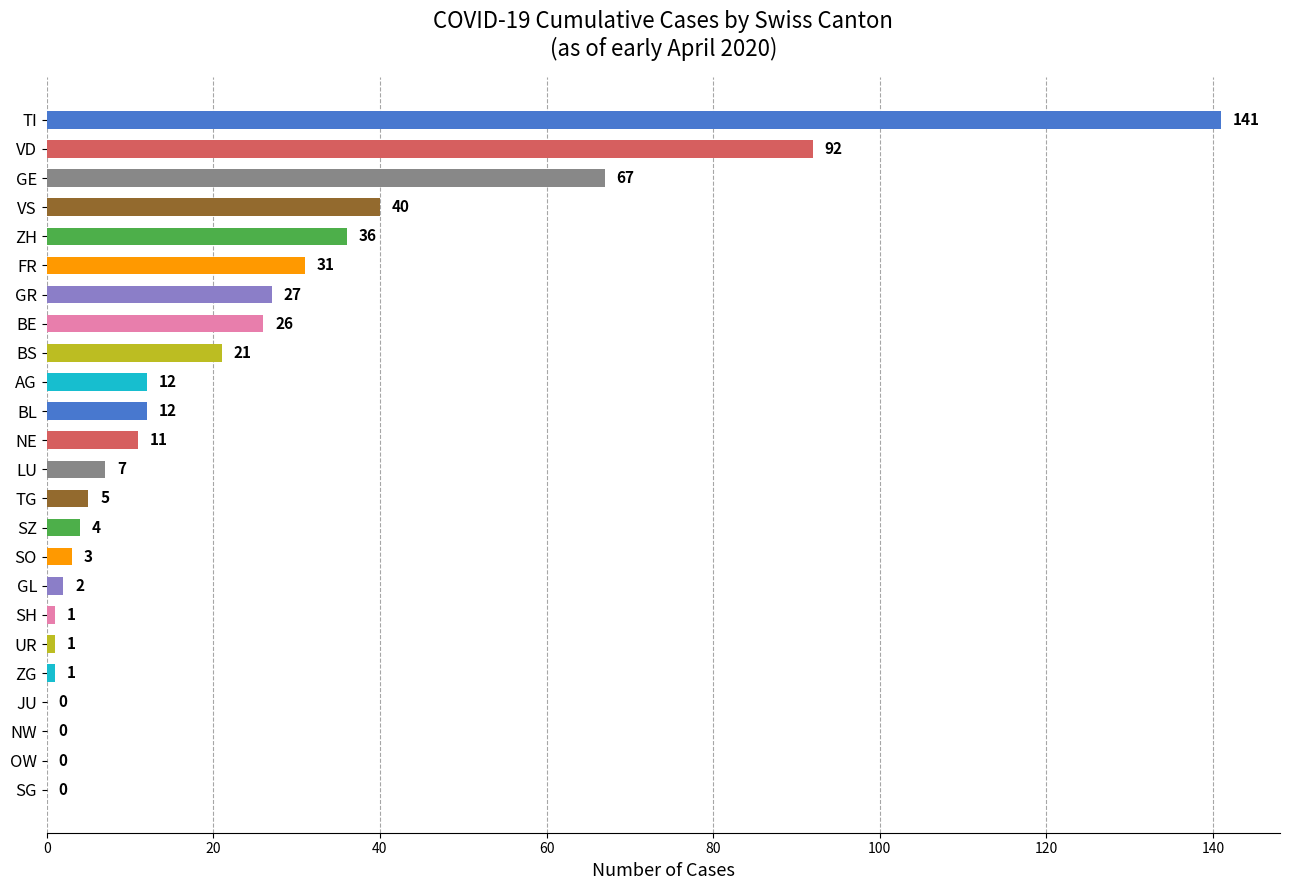

Reading top to bottom, extract all data points from this chart.

TI=141	VD=92	GE=67	VS=40	ZH=36	FR=31	GR=27	BE=26	BS=21	AG=12	BL=12	NE=11	LU=7	TG=5	SZ=4	SO=3	GL=2	SH=1	UR=1	ZG=1	JU=0	NW=0	OW=0	SG=0